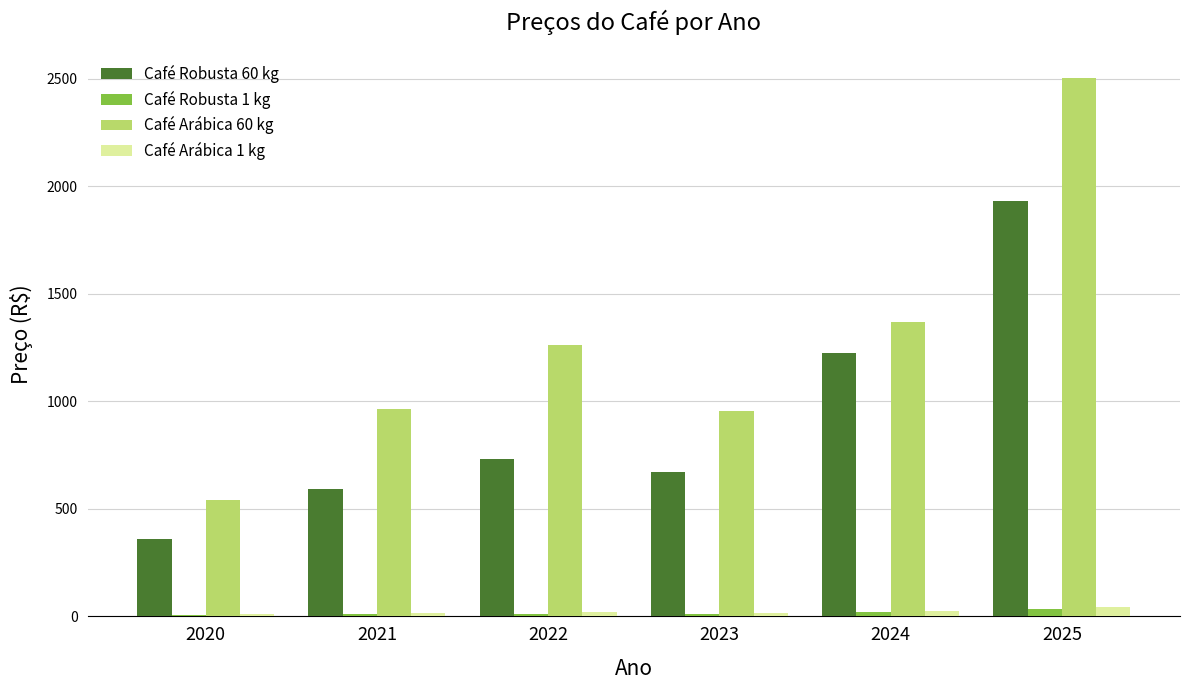

At which category is the sum across all series the highest?

2025